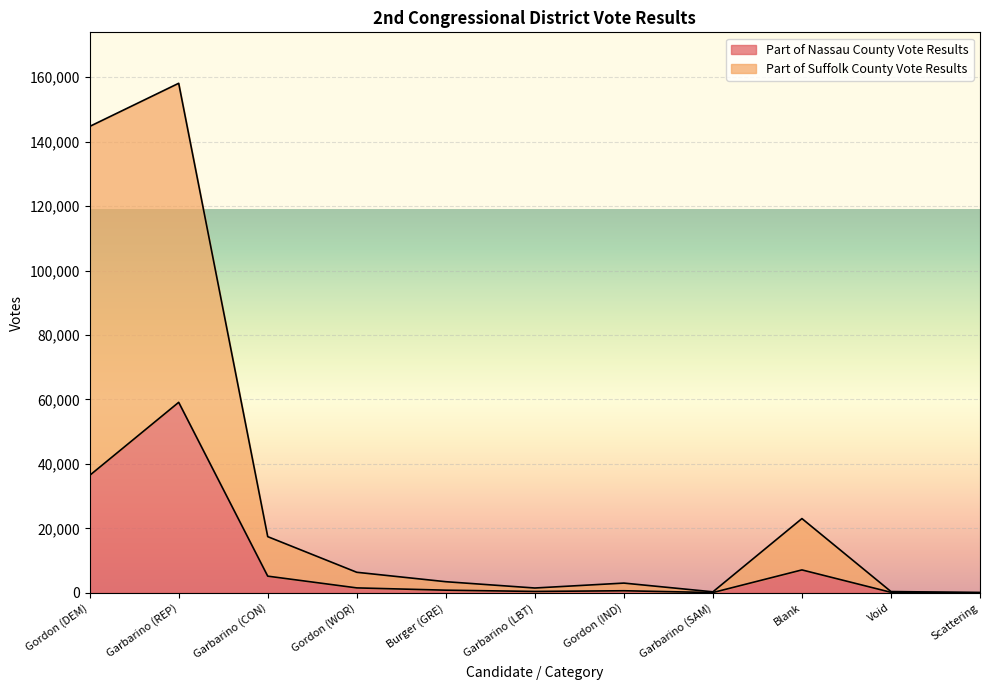

What is the sum of the Part of Suffolk County Vote Results values at Gordon (WOR) and Void?

6758